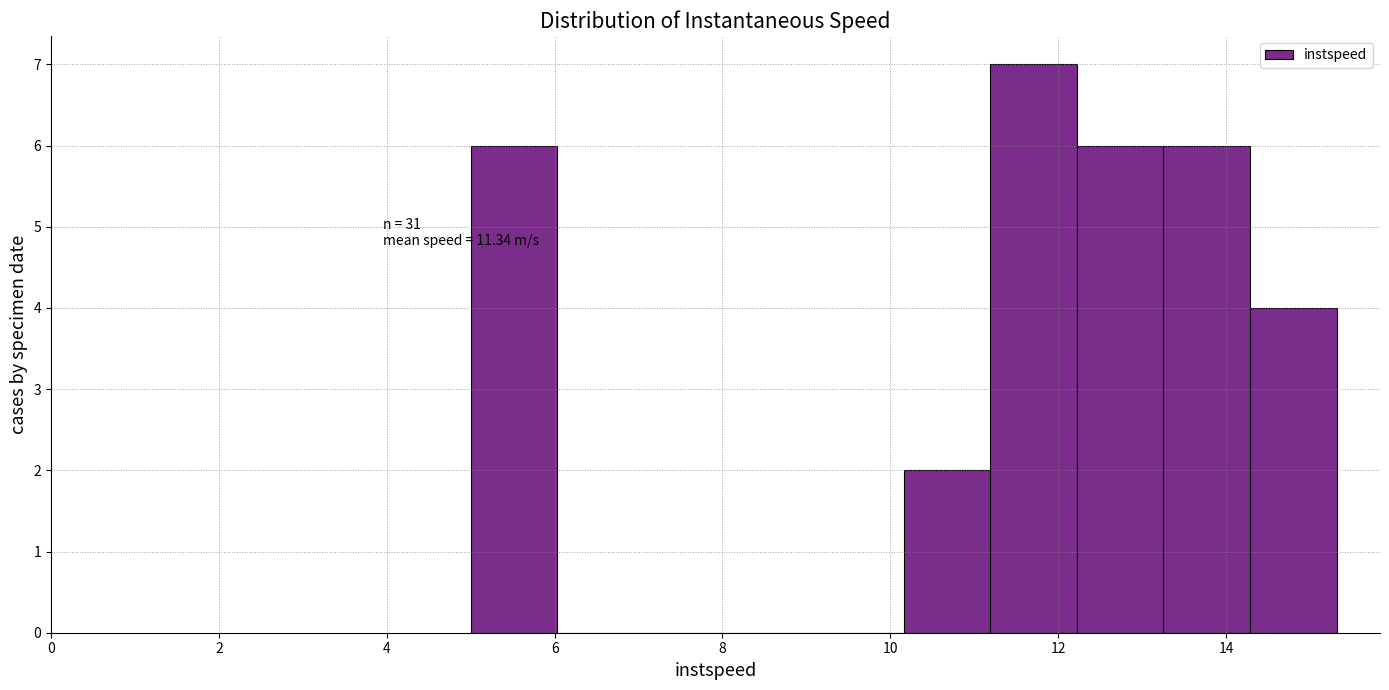

Which range on the x-axis has the tallest bar?

11.2 to 12.2